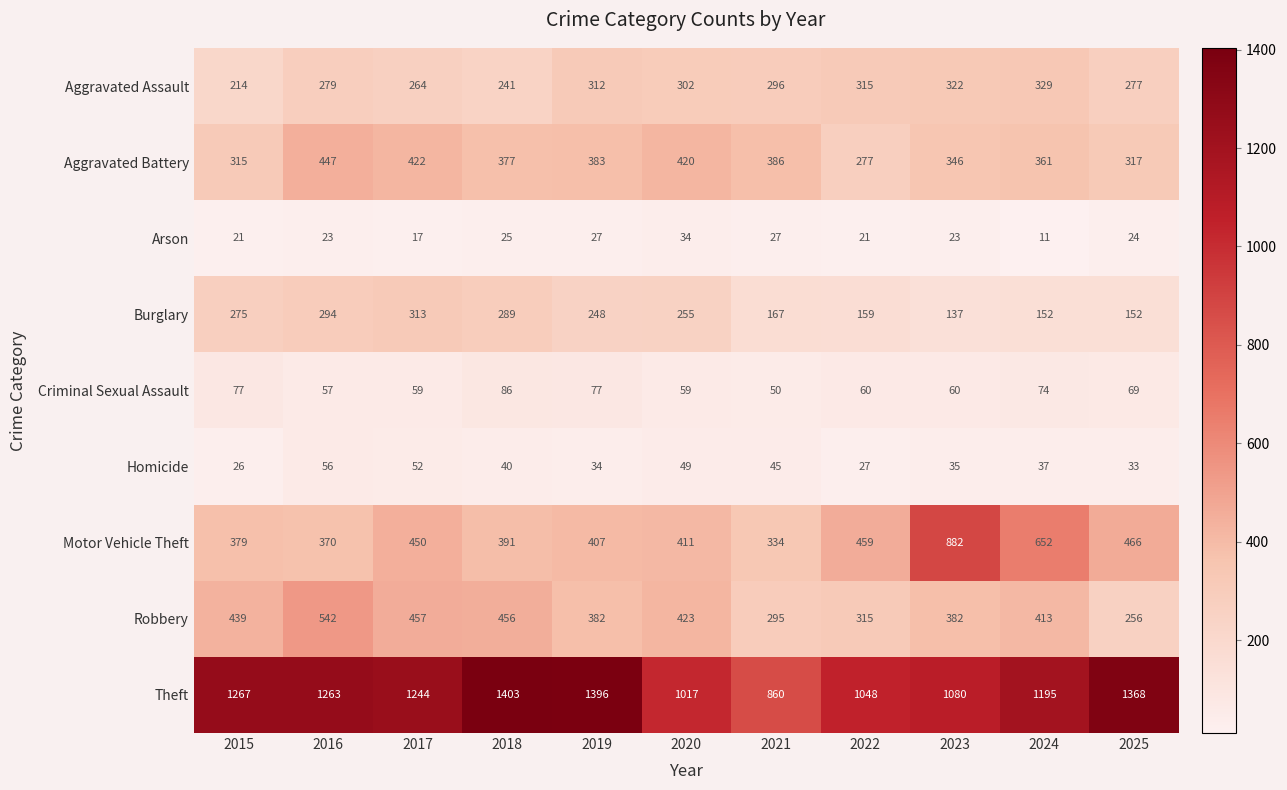

The Theft series shows 883 at 2015. True or false?

False